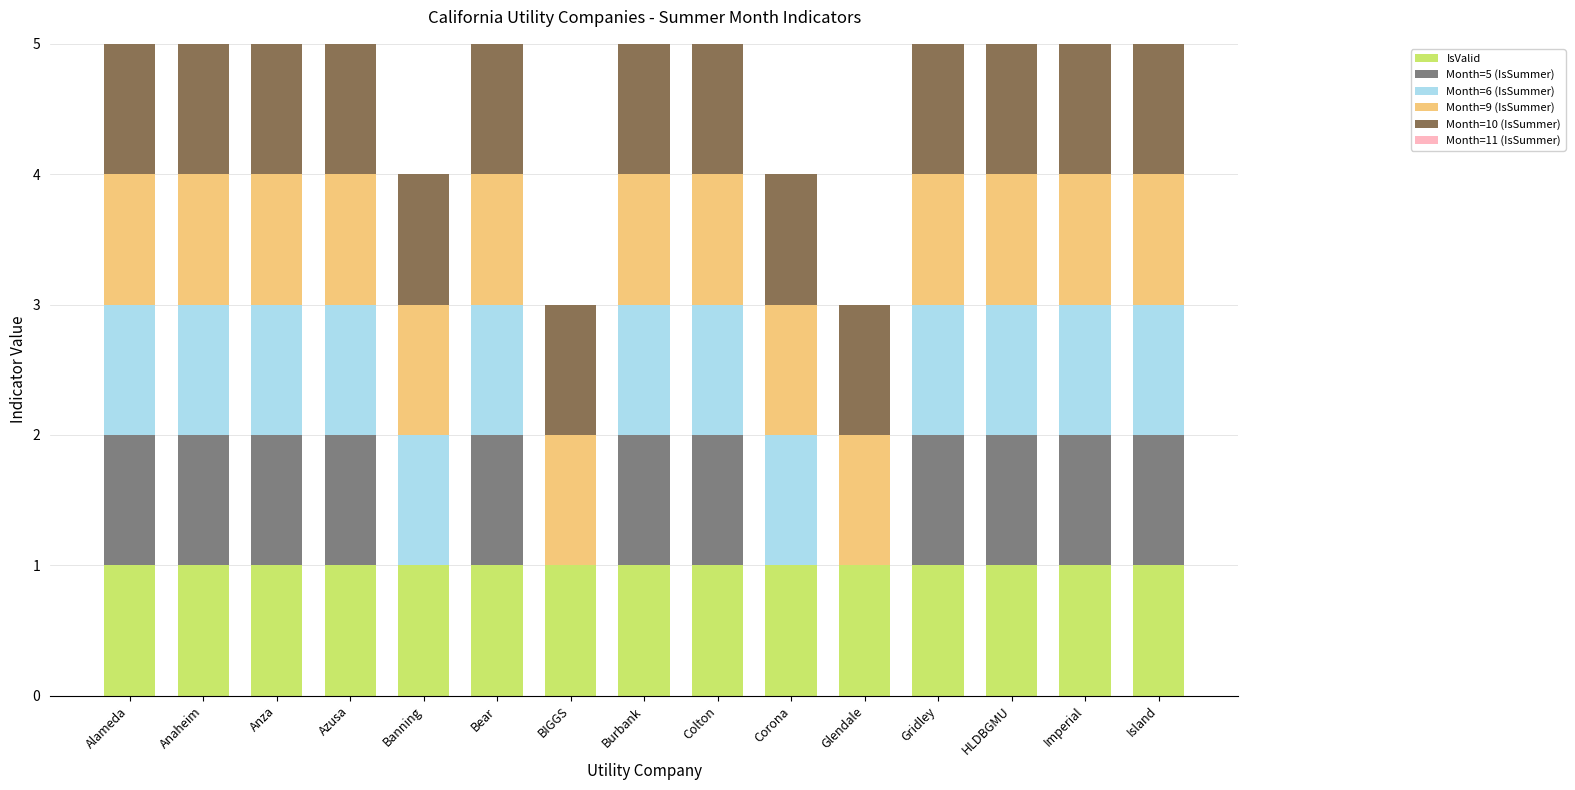

What is the total value across all series at Bear?

5